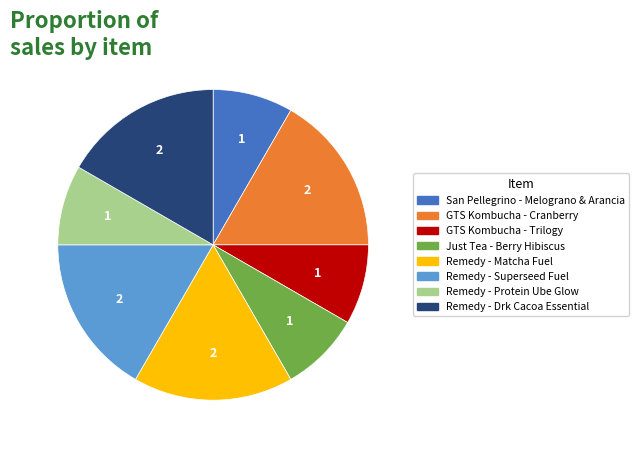

Does any single category account for the majority?

No